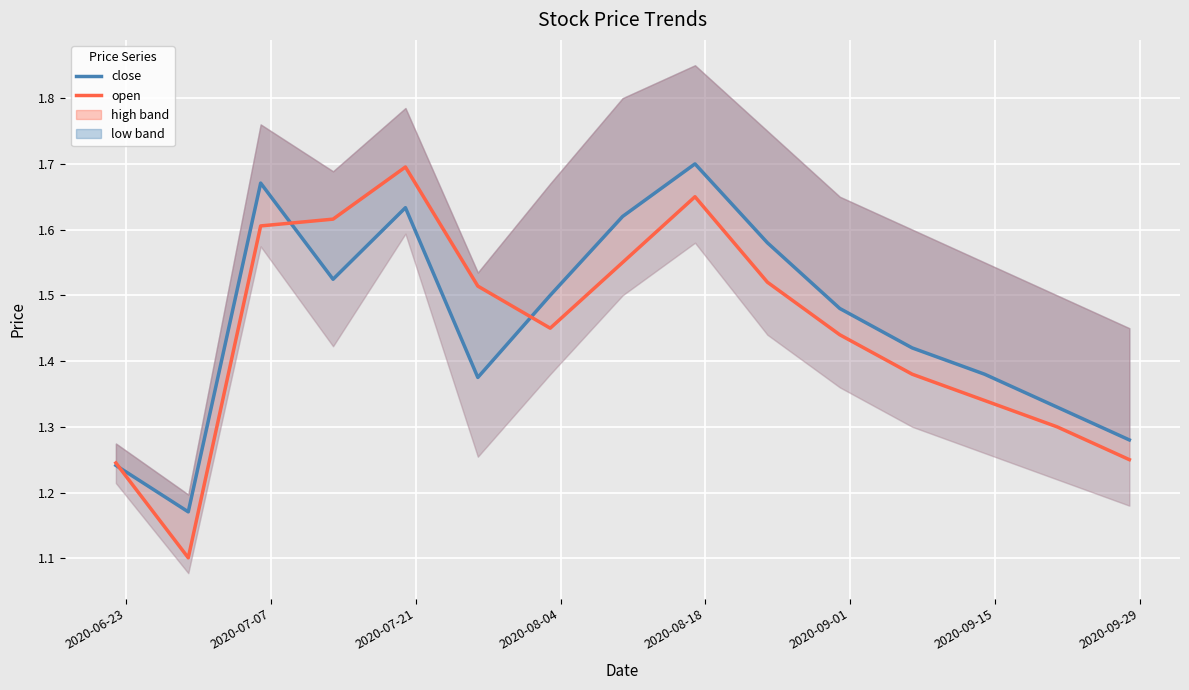

True or false: close and open intersect in this chart.

True